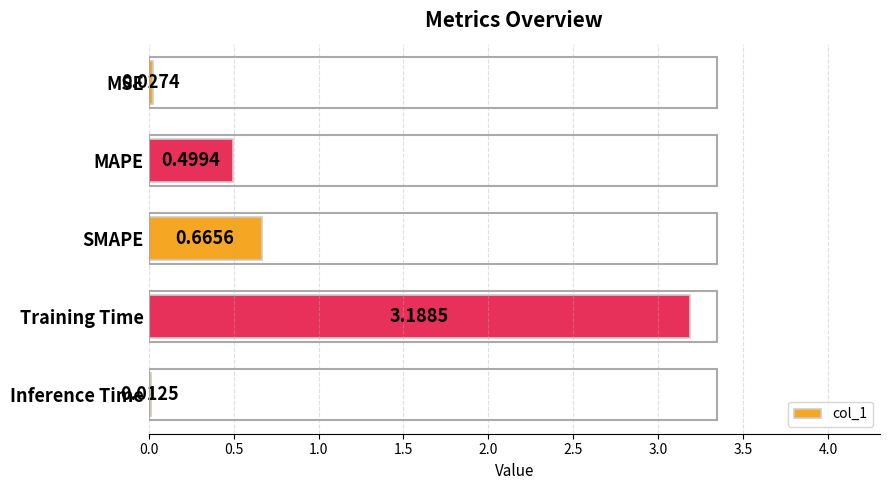

What is the sum of the values at Training Time and Inference Time?

3.2